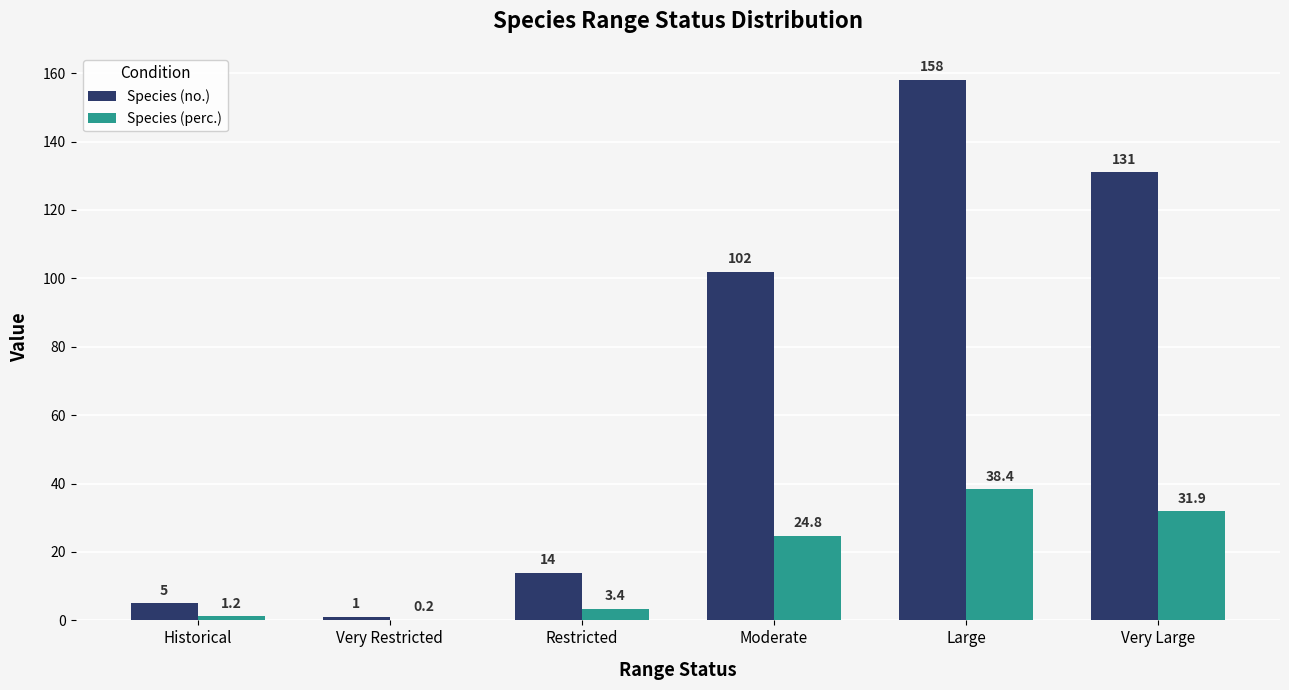

Which series has the widest spread of values?

Species (no.)